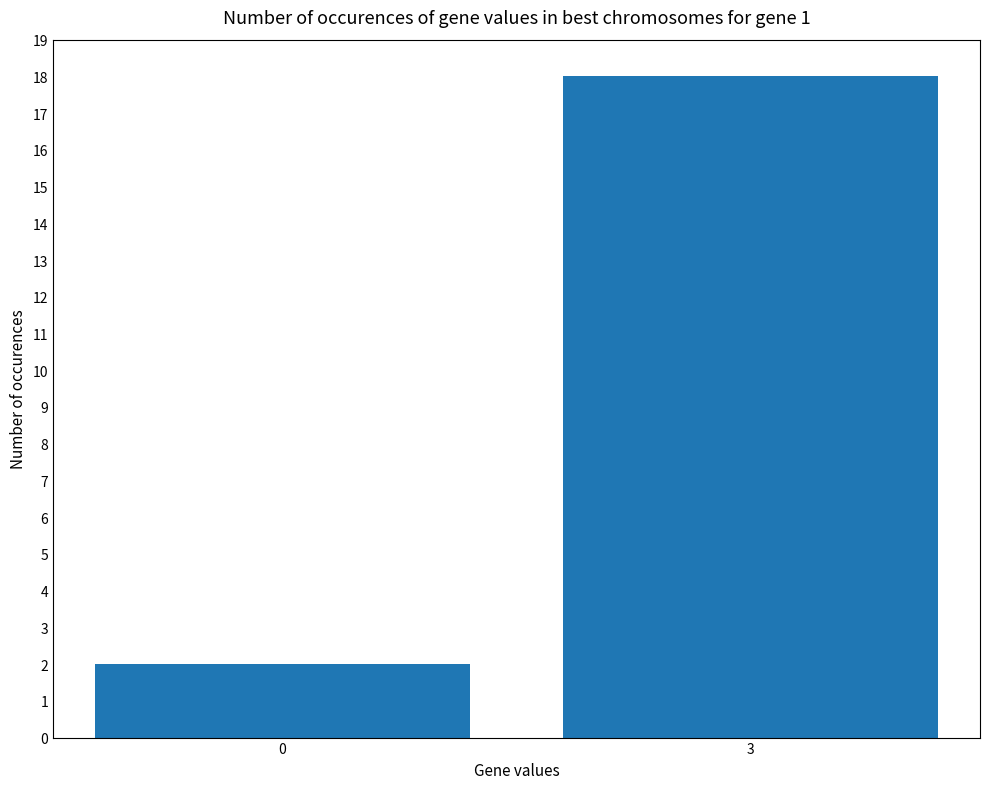

The value at 3 is 28. True or false?

False